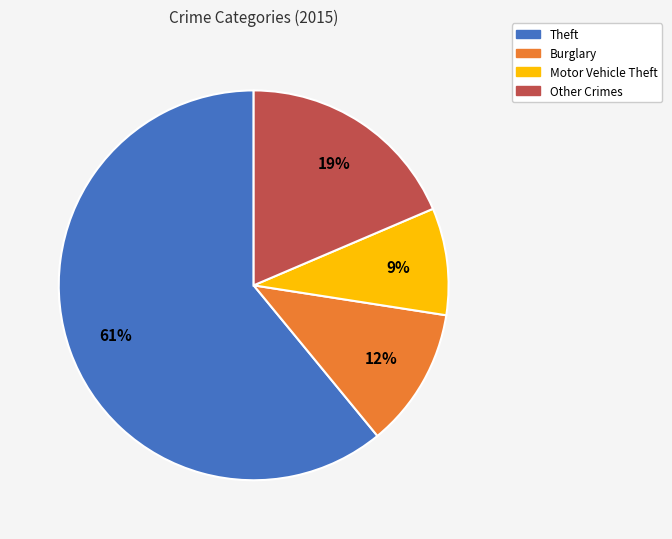

To the nearest percent, what portion does Burglary represent?

12%